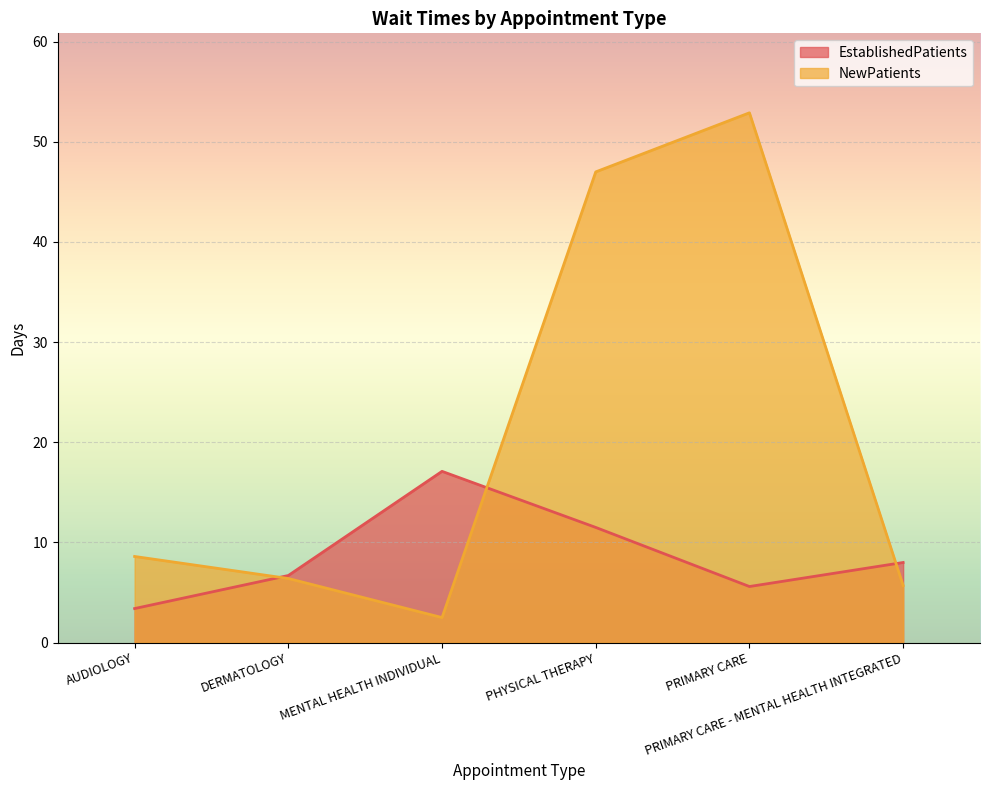

What is the lowest value of the NewPatients series?

2.5